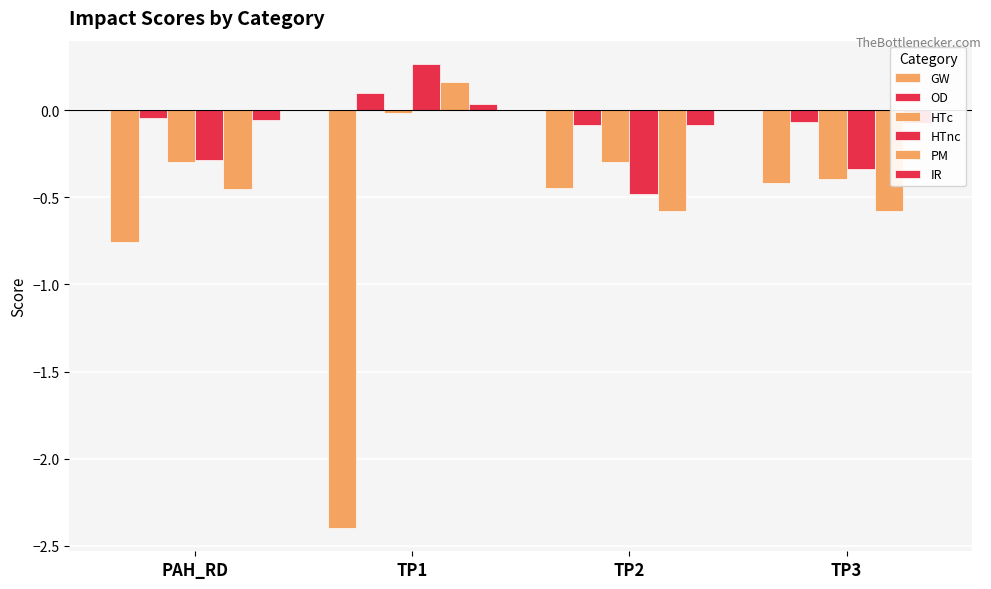

What is the total value across all series at PAH_RD?

-1.9